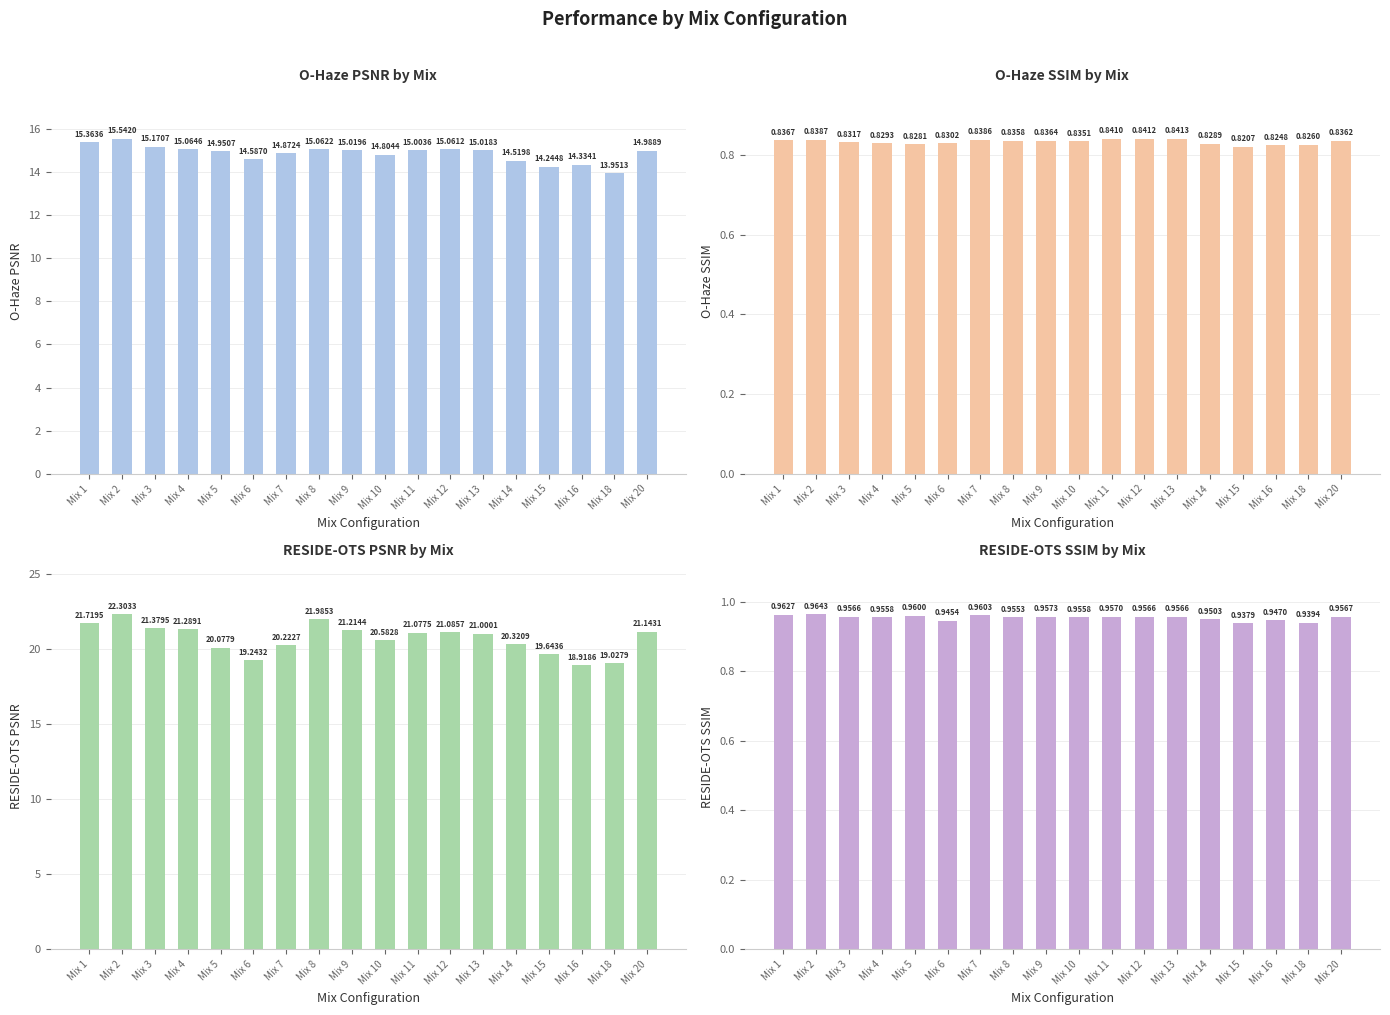

What is the value of the RESIDE-OTS PSNR bar at the 14th from the left?

20.3